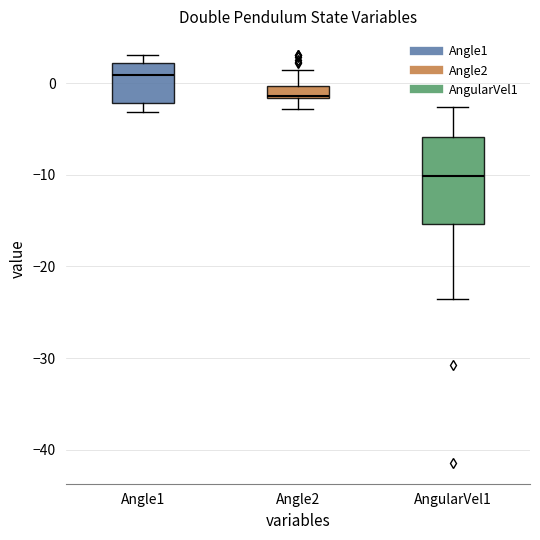

Where does the median line of the box for AngularVel1 sit on the y-axis? The values are not printed on the chart, so give them approximately, as read against the axis.

-10